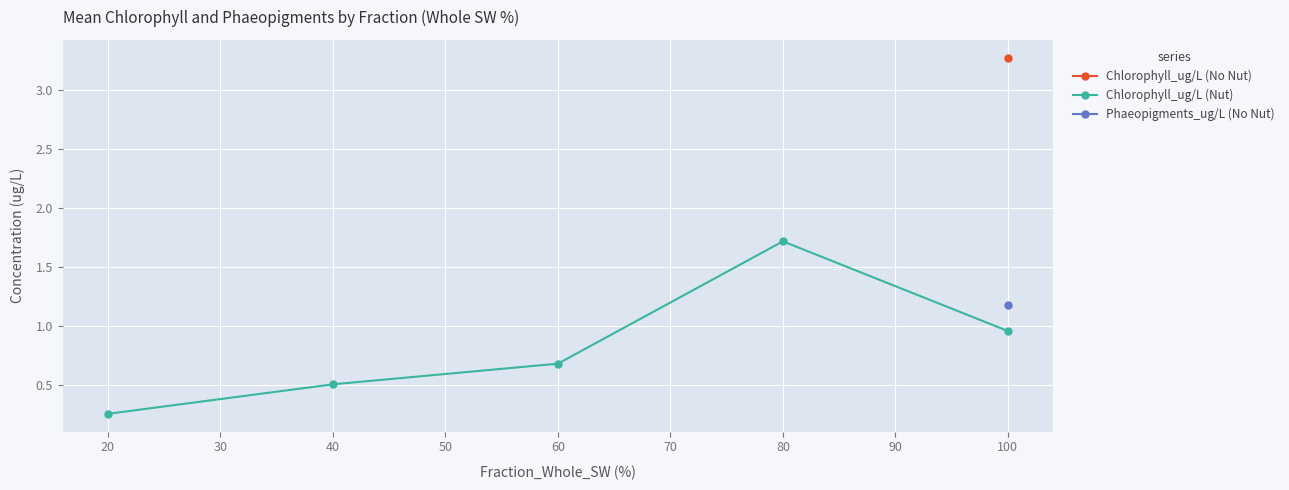

List the labels in order of Chlorophyll_ug/L (Nut) value, smallest first.

20, 40, 60, 100, 80